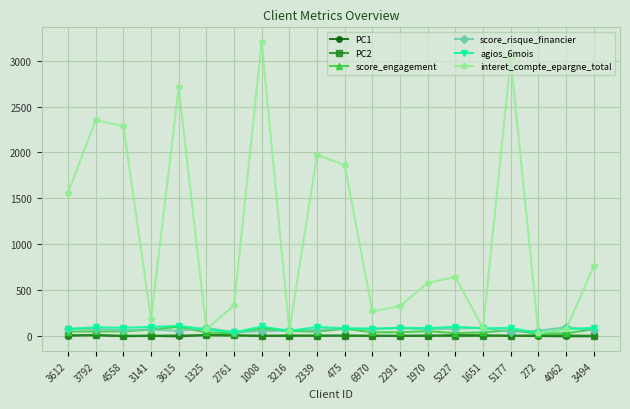

True or false: agios_6mois has a value of 80.2 at 475.

True